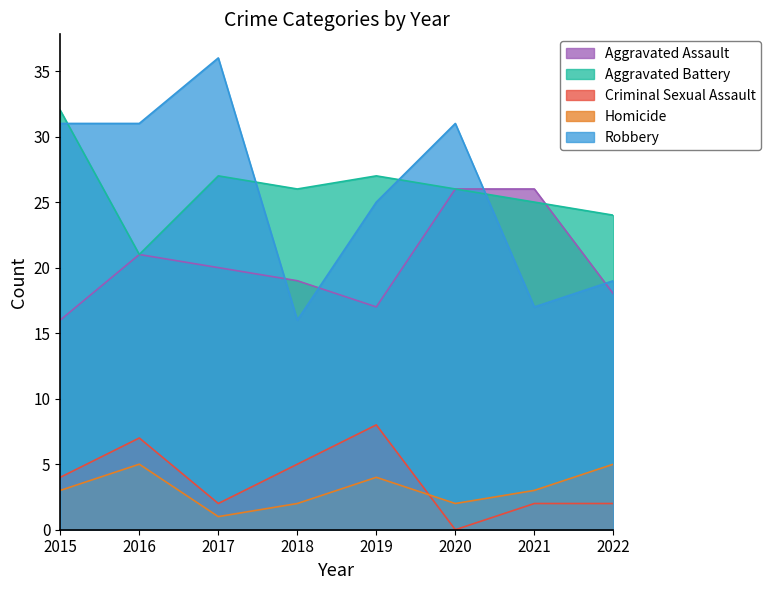

Does the chart display data point markers on the line(s)?

No